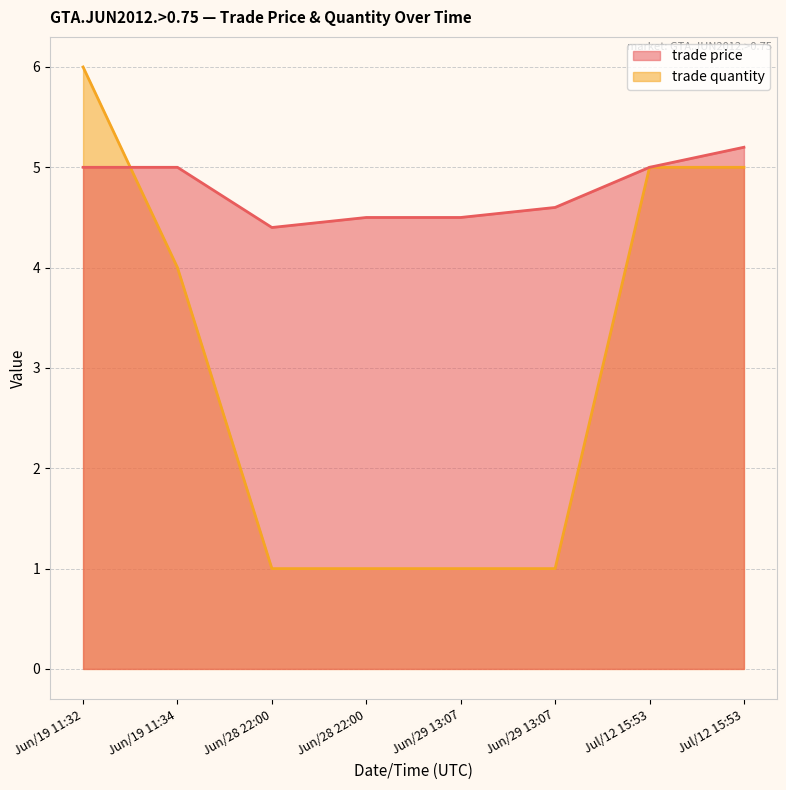

What is the sum of all trade price values?

38.2